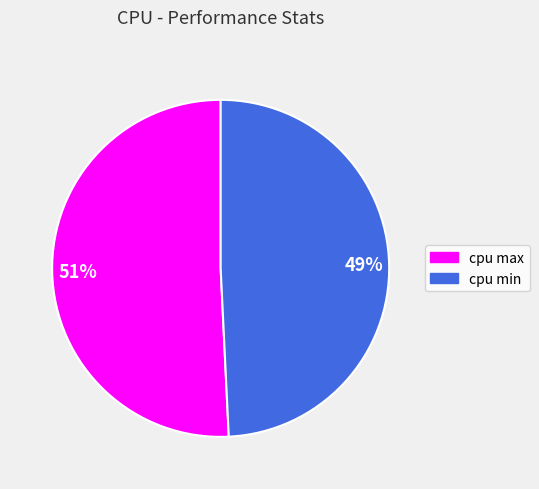

Combined, do cpu max and cpu min account for over 50%?

Yes